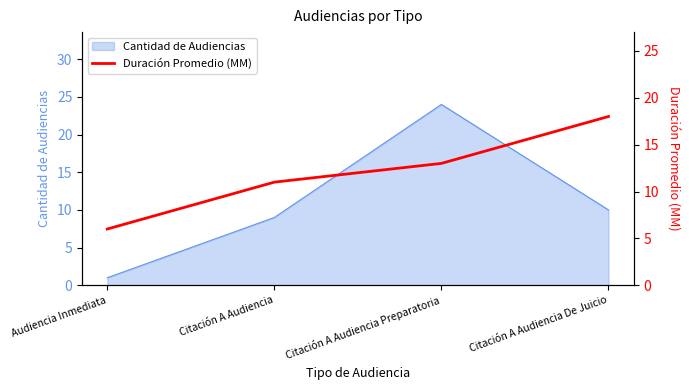

Is it true that Cantidad de Audiencias equals 15 at Citación A Audiencia De Juicio?

False